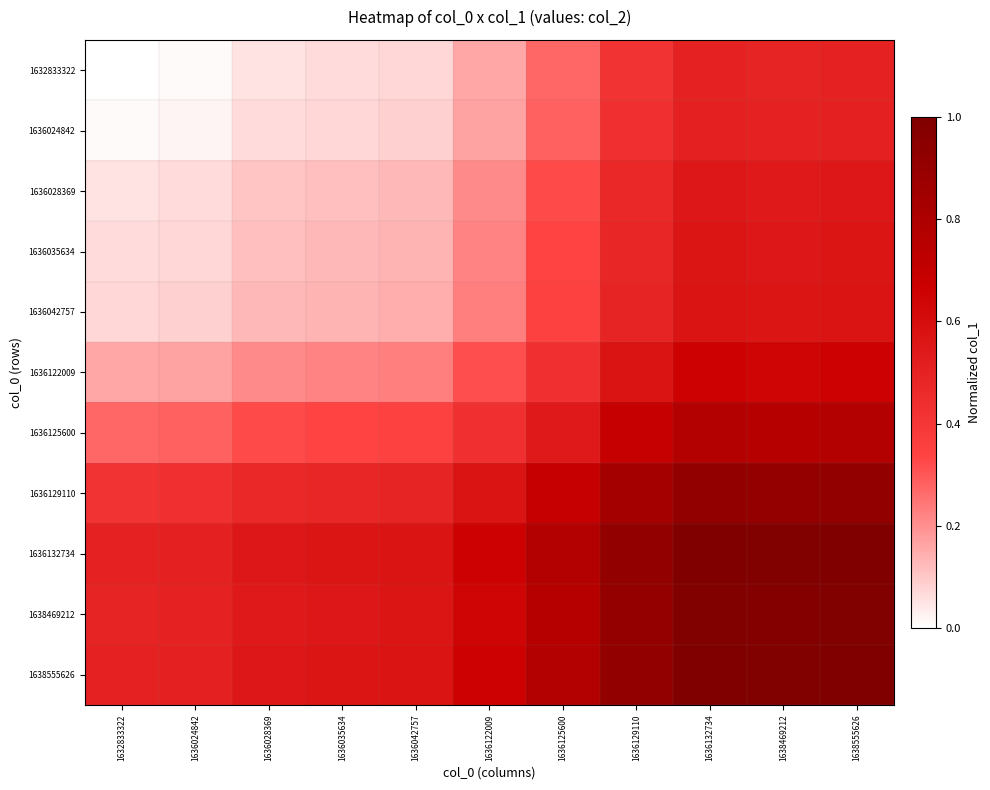

What is the difference between the highest and lowest values at 1636122009?

0.5